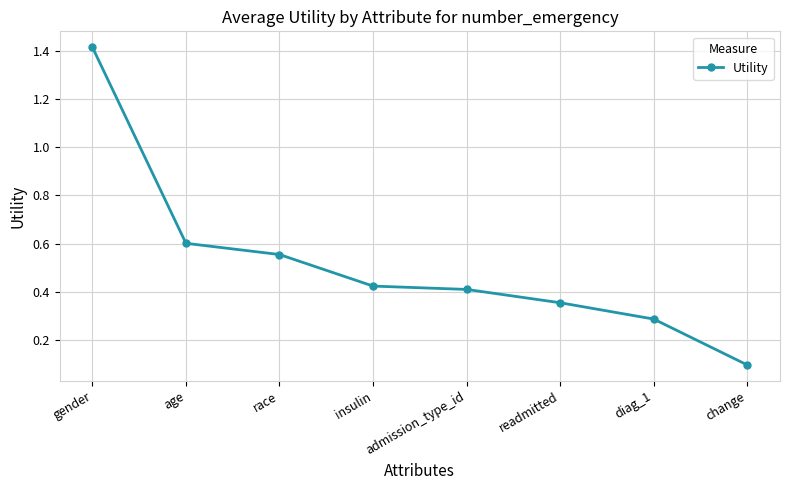

What is the difference between the maximum and minimum values?

1.3